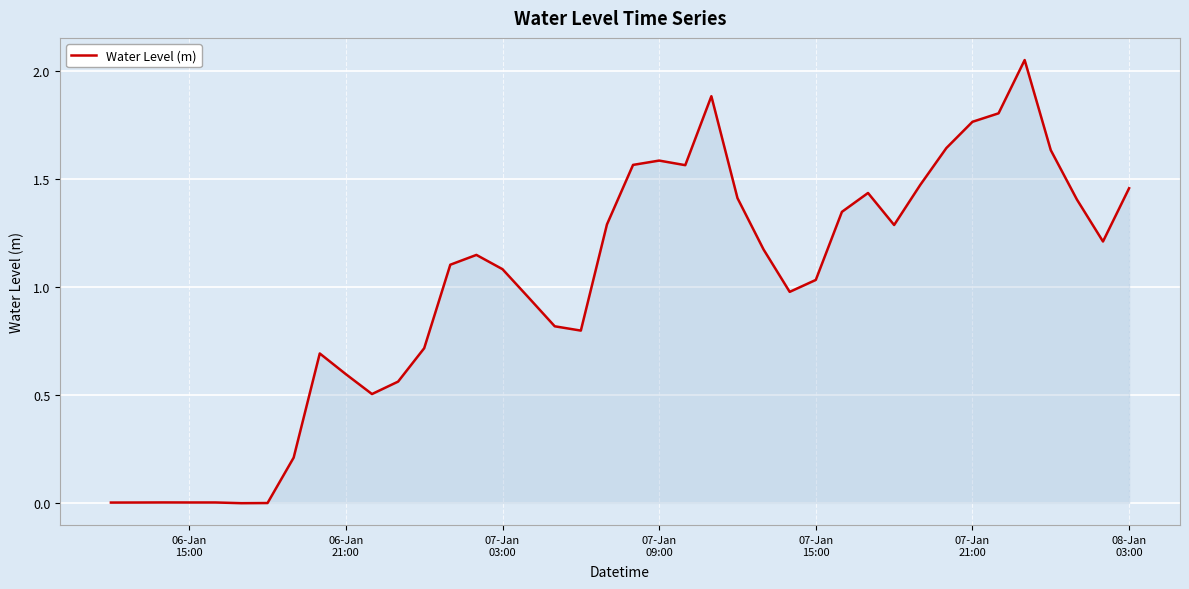

How many points are lower than both their immediate neighbors (excluding endpoints)?

8